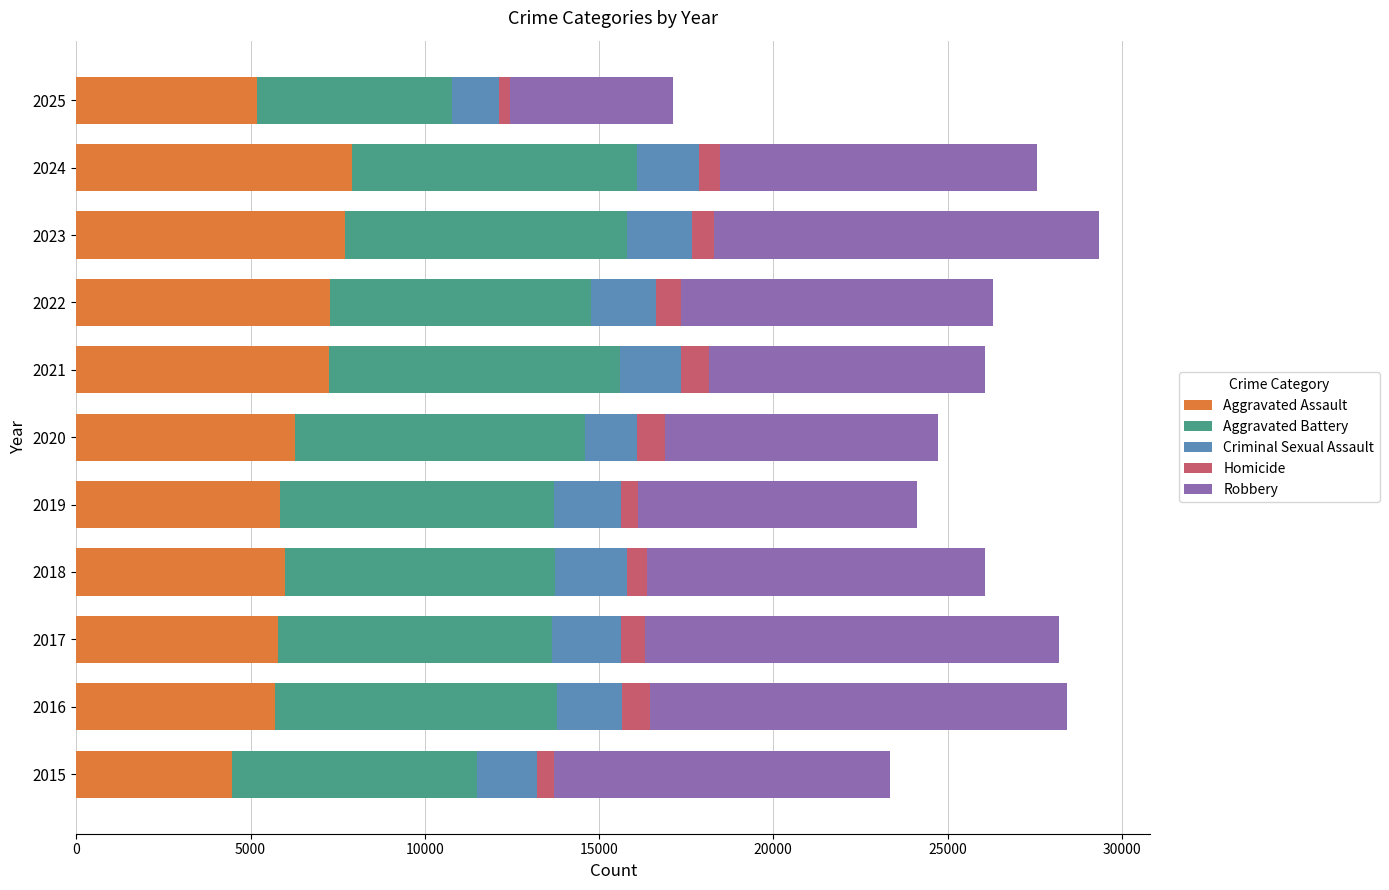

What is the lowest value of the Aggravated Assault series?

4480